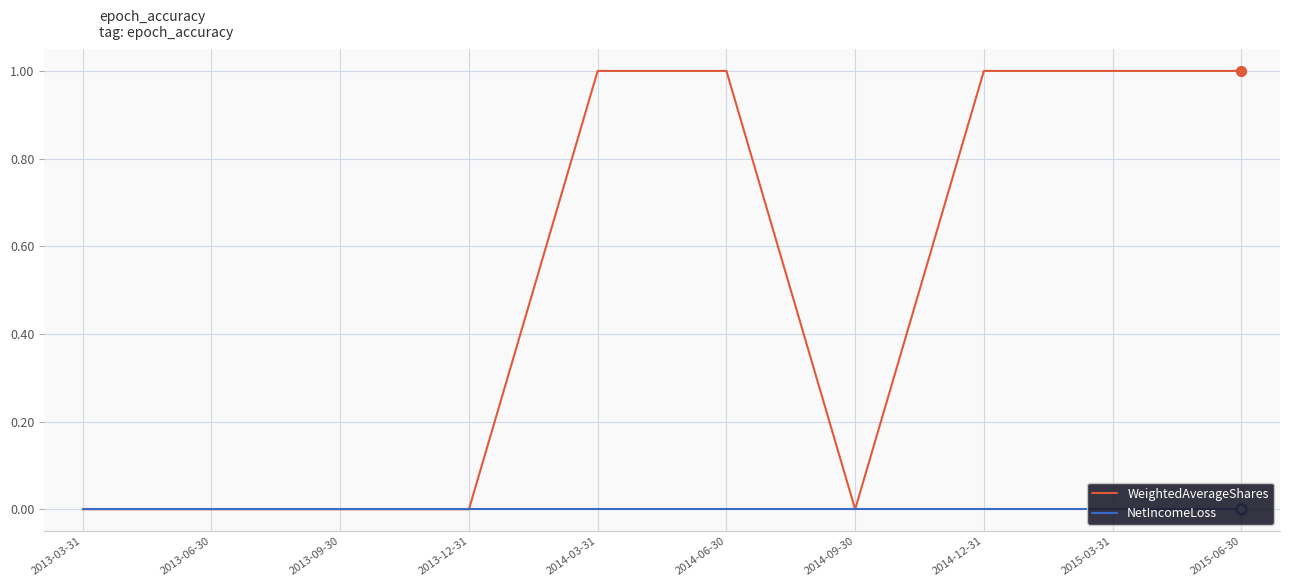

Is the value of NetIncomeLoss at 2013-12-31 greater than the value of WeightedAverageShares at 2013-03-31?

No